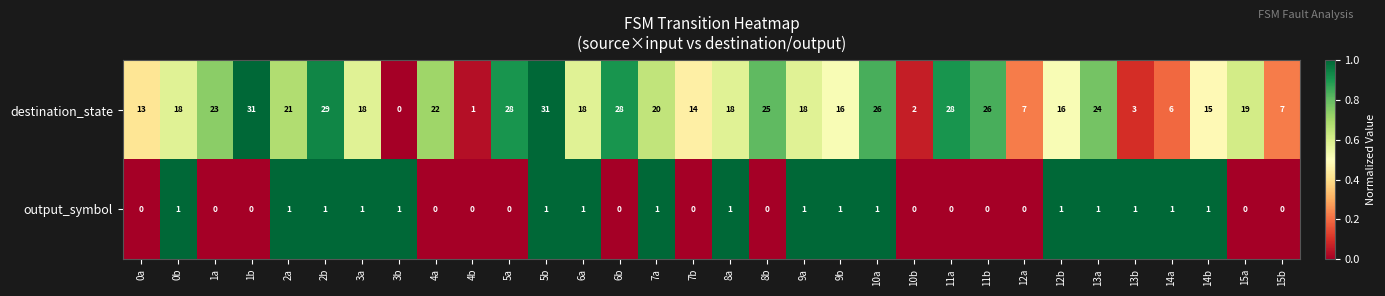

At which label is destination_state closest to 15?

14b